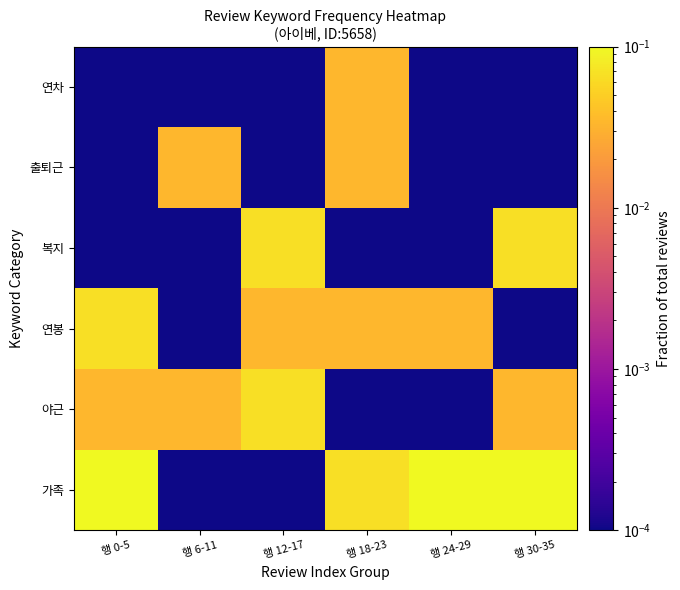

List the series in order of their peak value, highest first.

가족, 야근, 연봉, 복지, 출퇴근, 연차